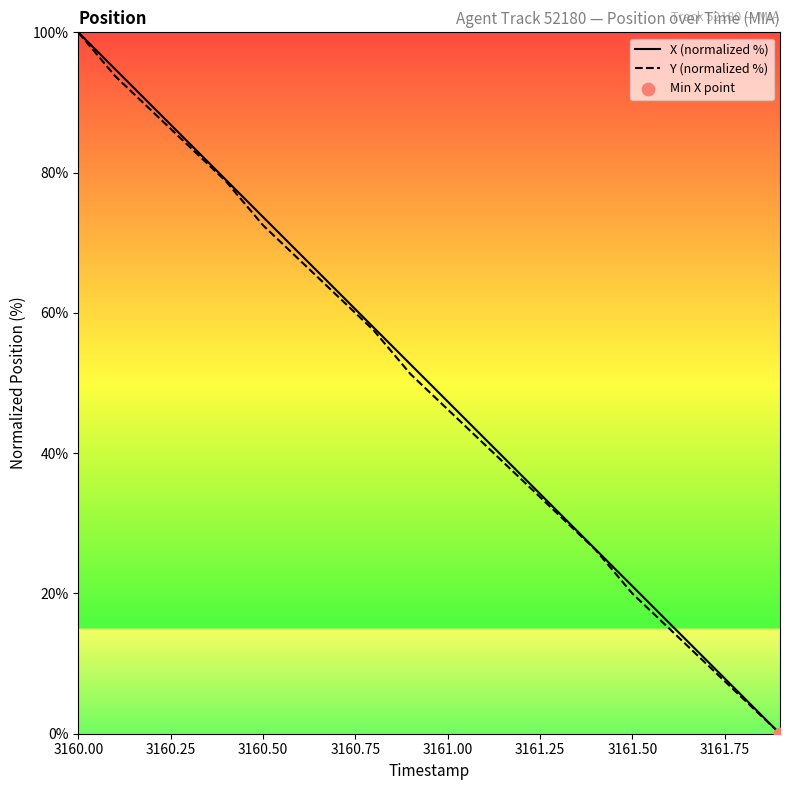

Which series has the largest total across all categories?

X (normalized %)